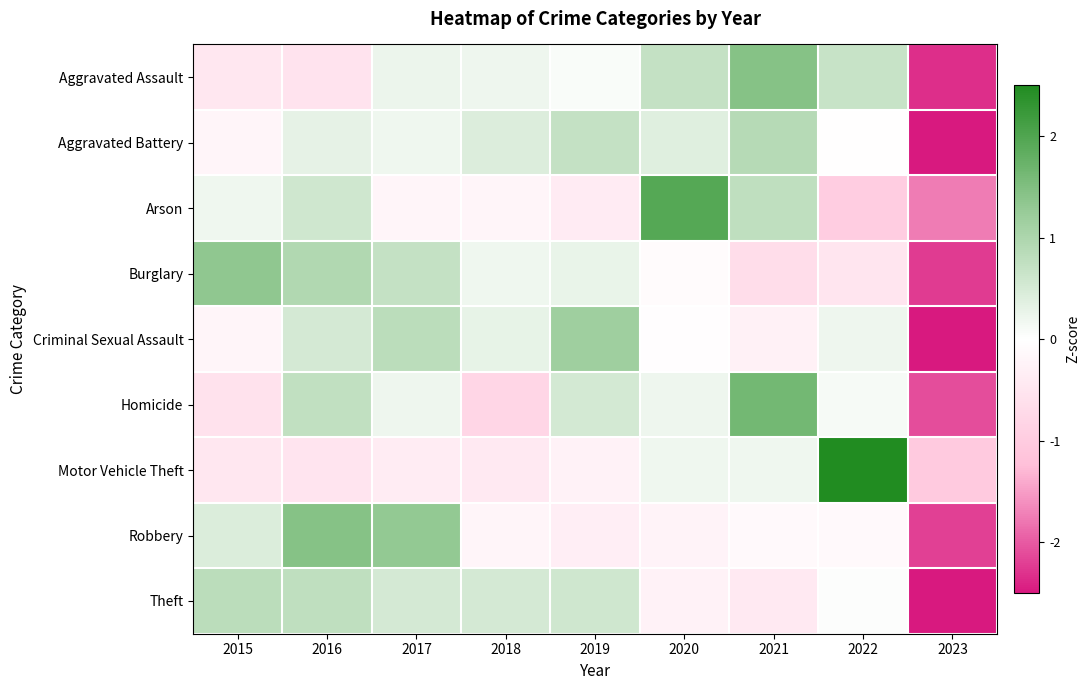

Rank the series at 2017 from highest to lowest value.

Robbery, Criminal Sexual Assault, Burglary, Theft, Aggravated Assault, Homicide, Aggravated Battery, Arson, Motor Vehicle Theft